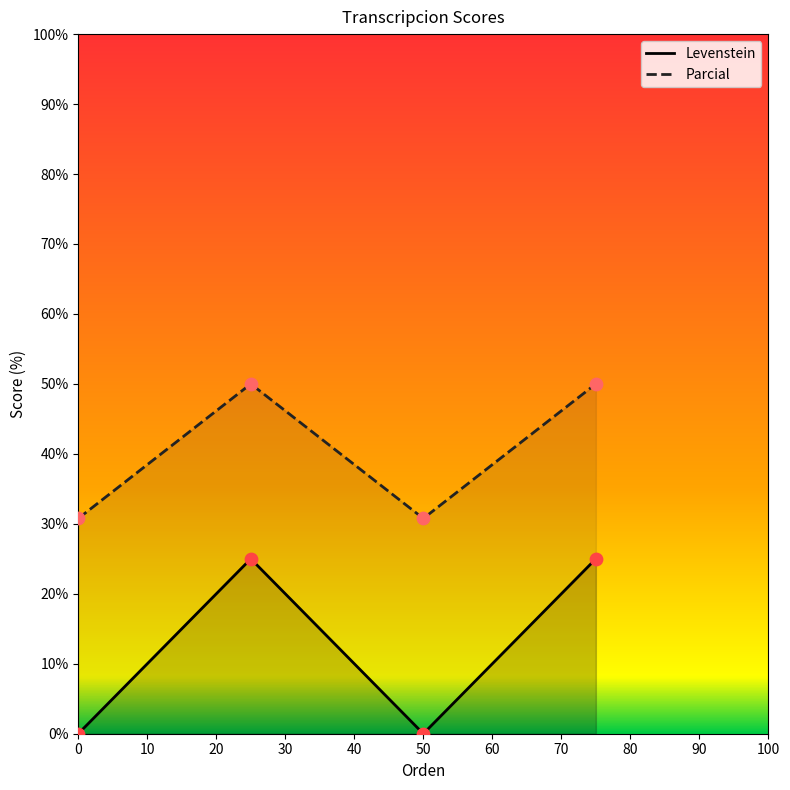

What is the total value across all series at 0?

30.8